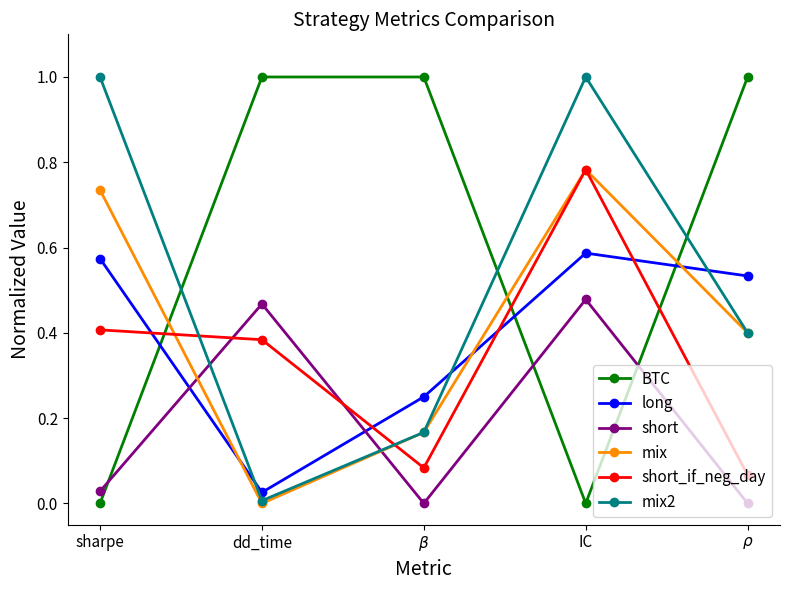

Between which two adjacent categories do mix2 and BTC first intersect?

sharpe and dd_time